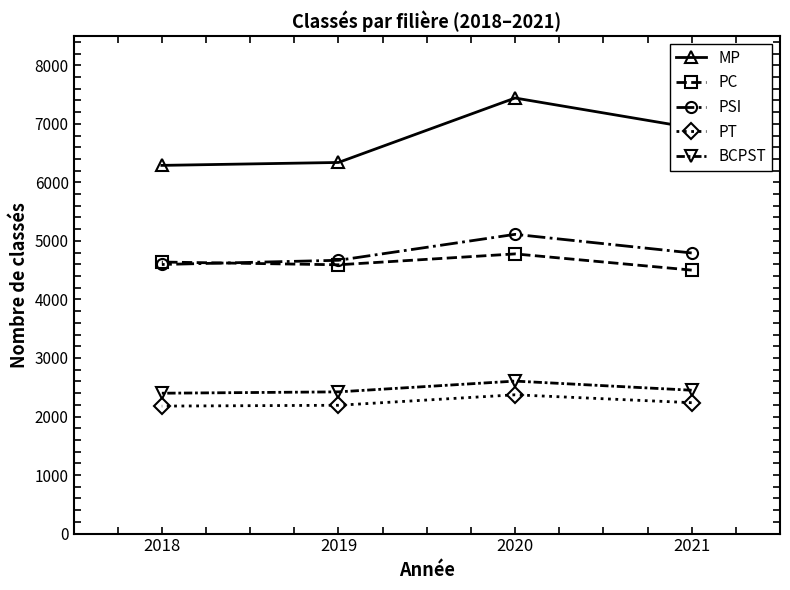

True or false: BCPST and MP intersect in this chart.

False